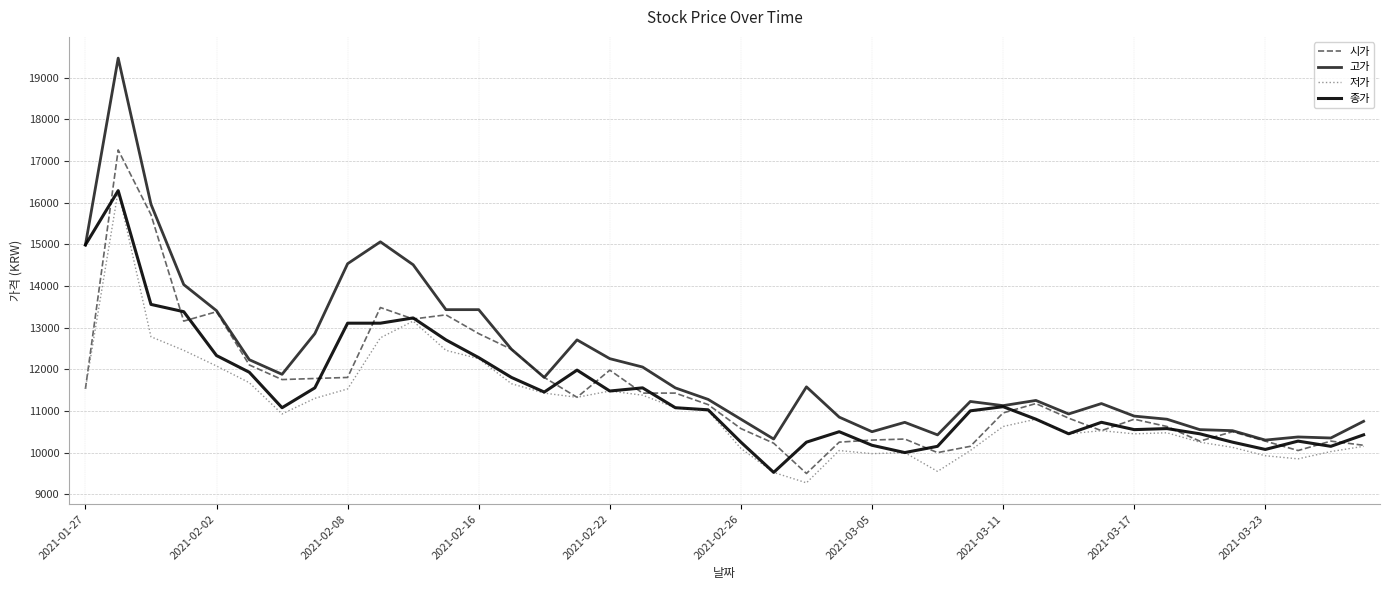

Which series has the largest total across all categories?

고가